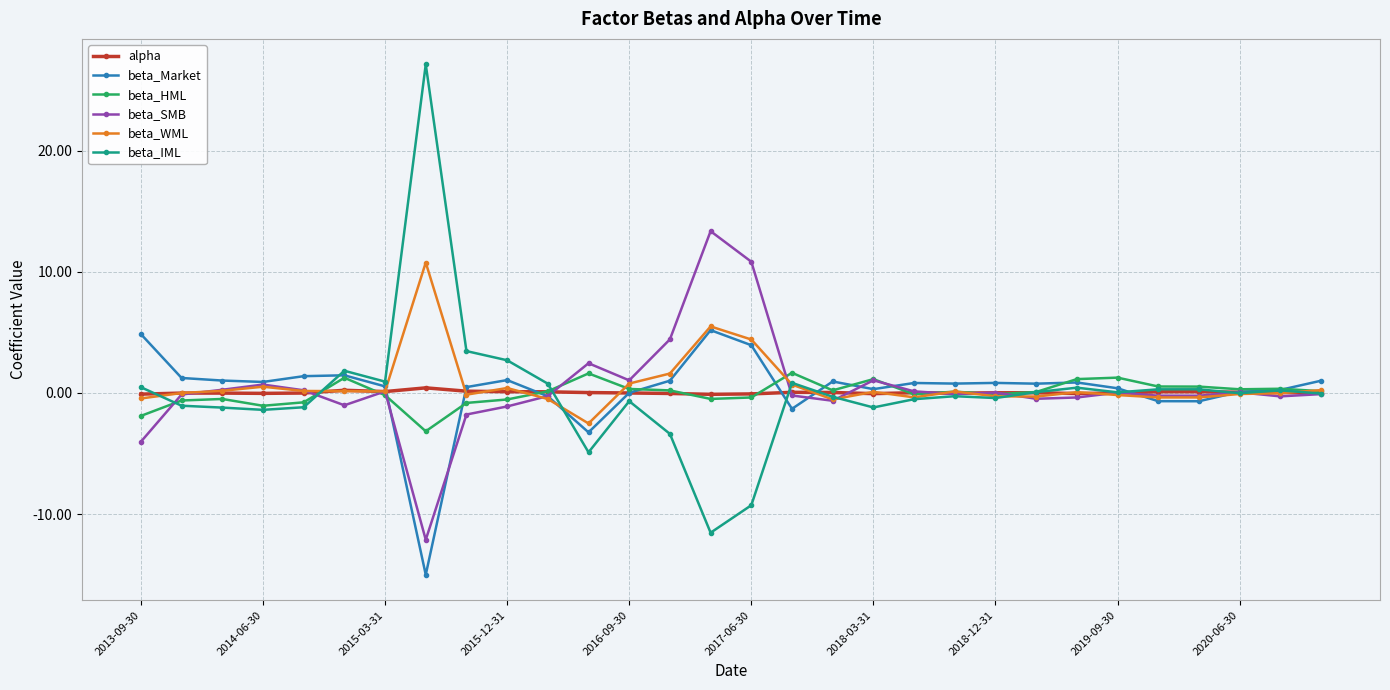

Which series has the largest range (max minus min)?

beta_IML